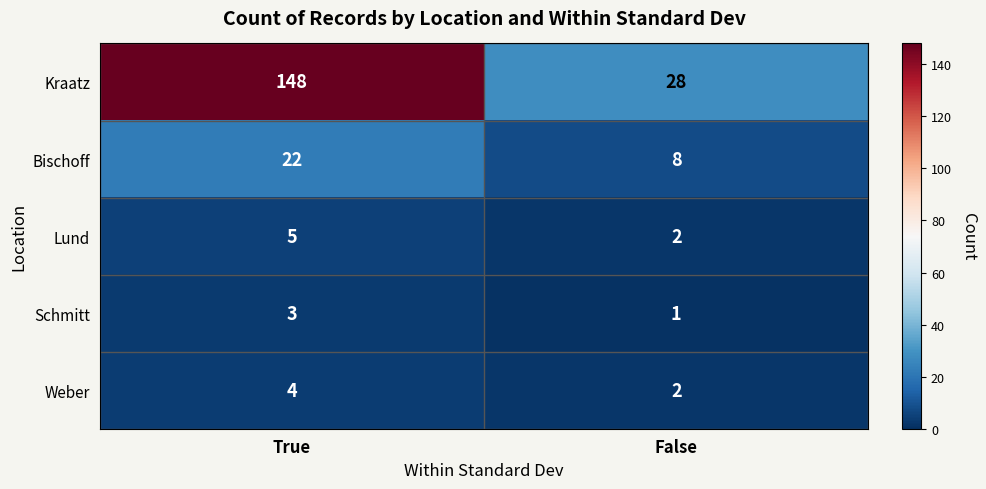

At which label is Lund closest to 3?

False